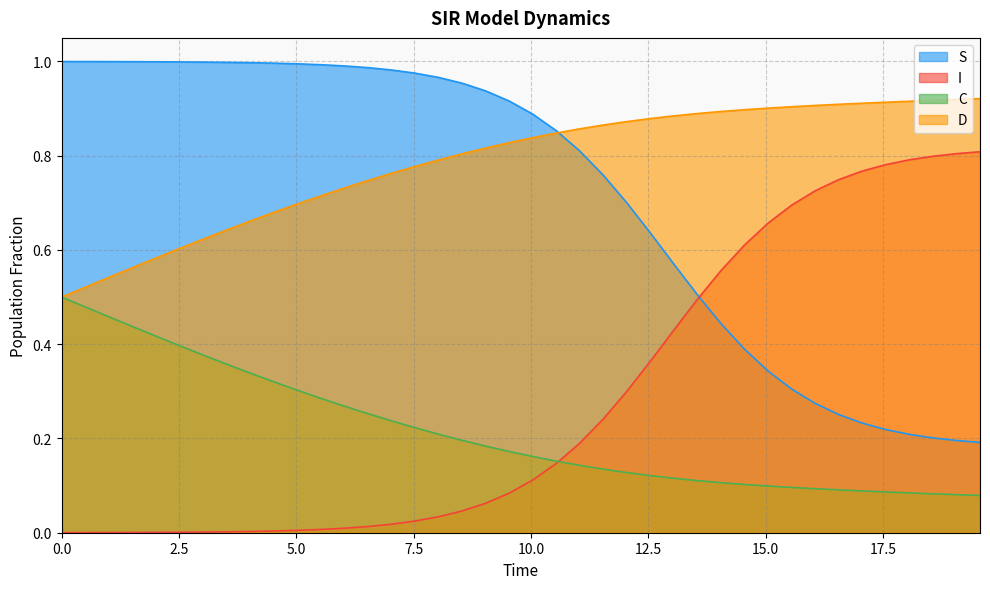

Which series has the largest total across all categories?

D